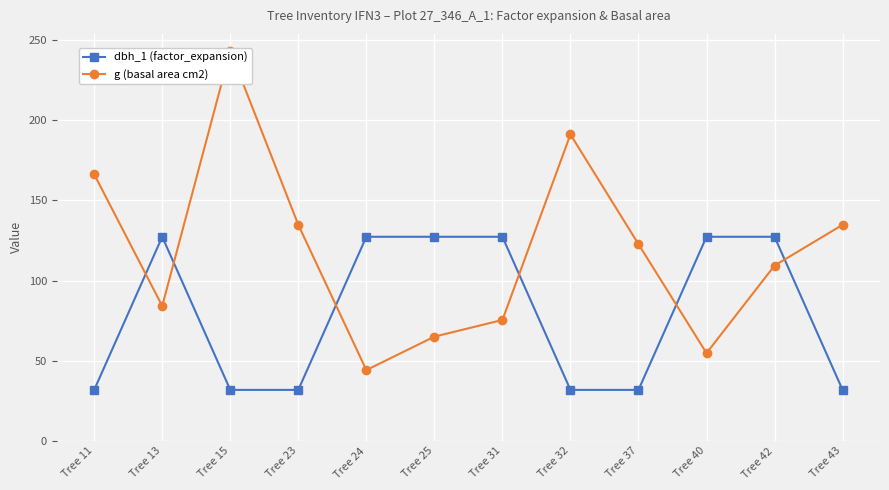

What is the value of the dbh_1 (factor_expansion) point at the 9th from the left?

31.8